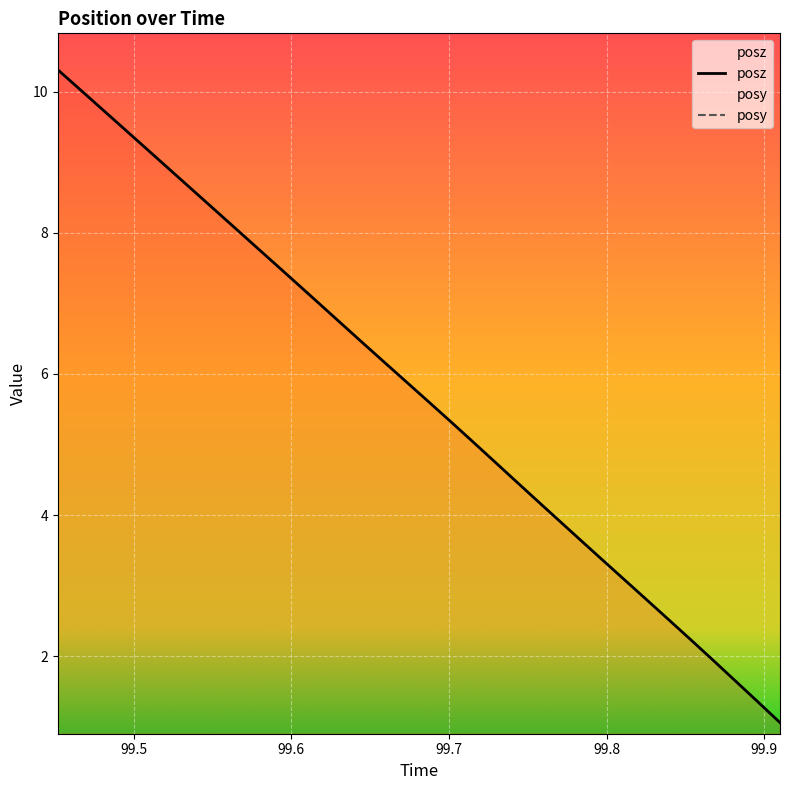

Rank the categories by posz value from lowest to highest.

99.90991, 99.89539, 99.88171, 99.8678, 99.85364, 99.84009, 99.82642, 99.81226, 99.79834, 99.78467, 99.77136, 99.75696, 99.74304, 99.72937, 99.71521, 99.70142, 99.68762, 99.67358, 99.65991, 99.64612, 99.63232, 99.61829, 99.60437, 99.59058, 99.57678, 99.5625, 99.54871, 99.53479, 99.52087, 99.50708, 99.49316, 99.47949, 99.4657, 99.4519